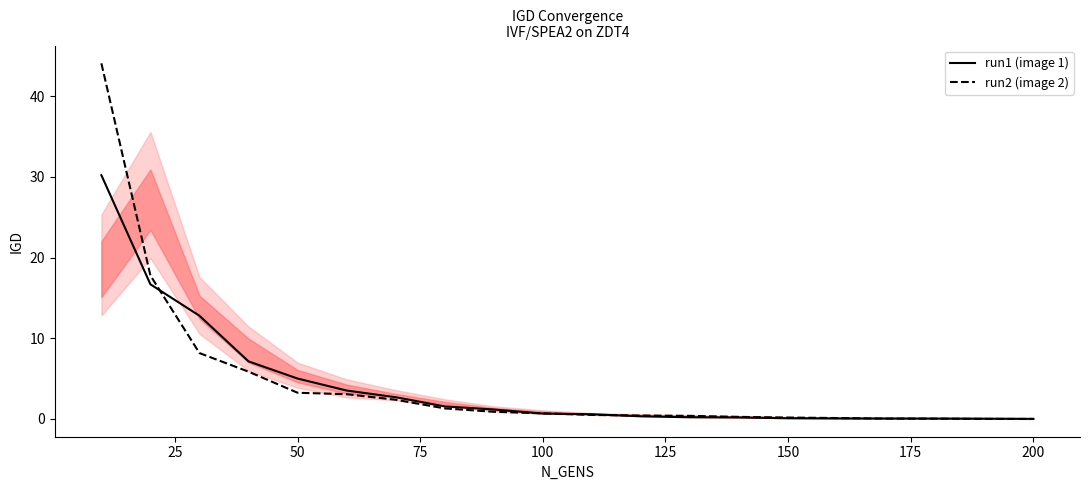

Which series has the largest total across all categories?

run2 (image 2)